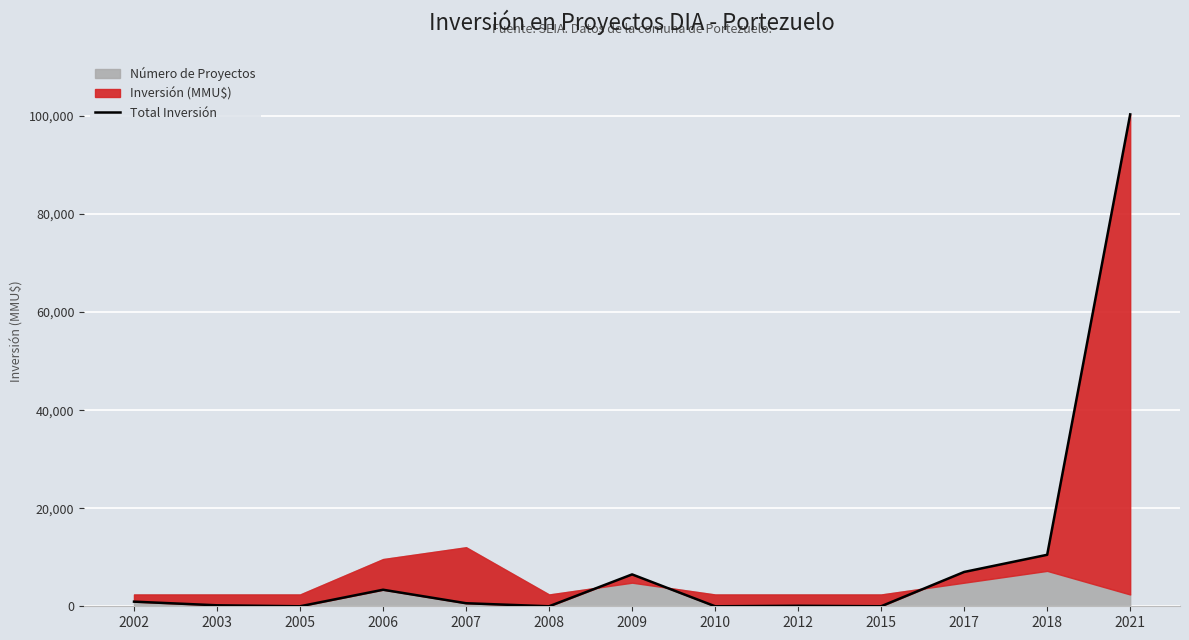

Does the chart display data point markers on the line(s)?

No